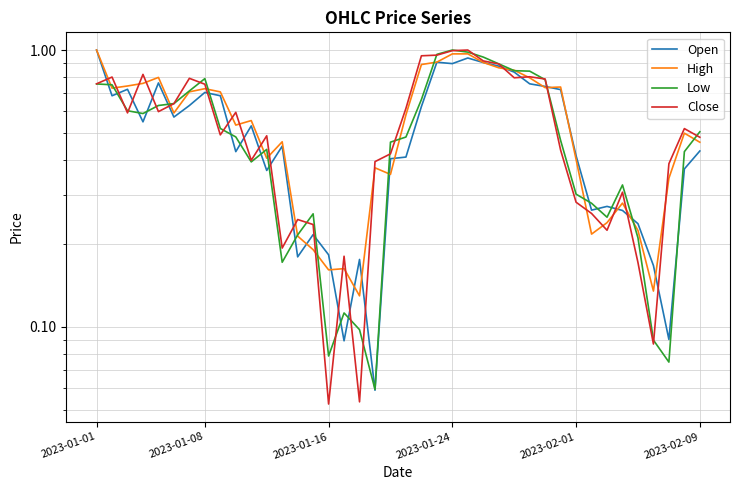

How many interior local peaks does the Open series have?

10